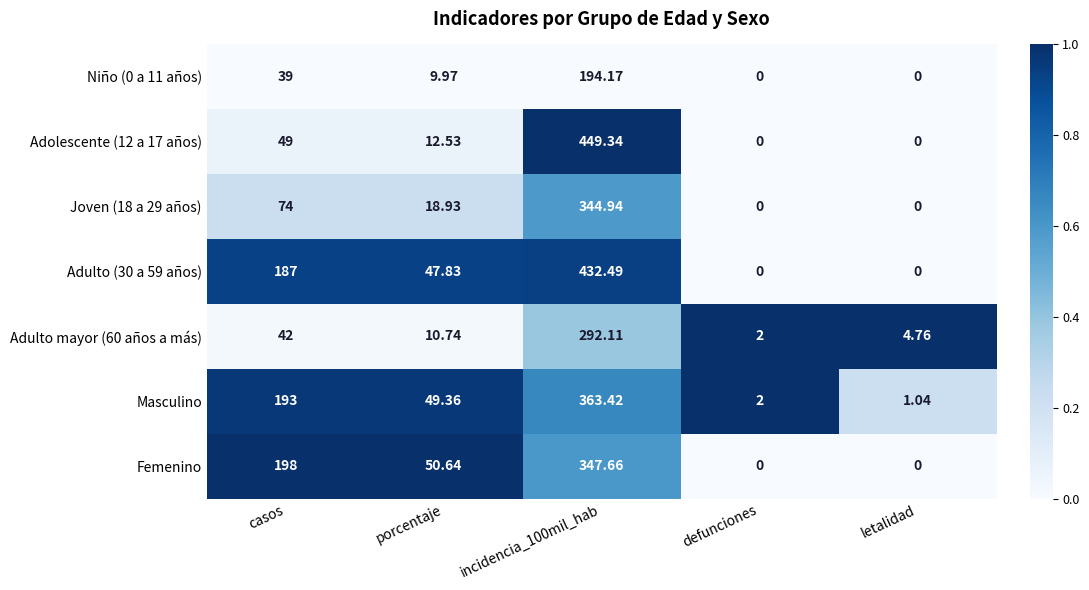

Between casos and letalidad, which series saw the biggest shift?

Femenino